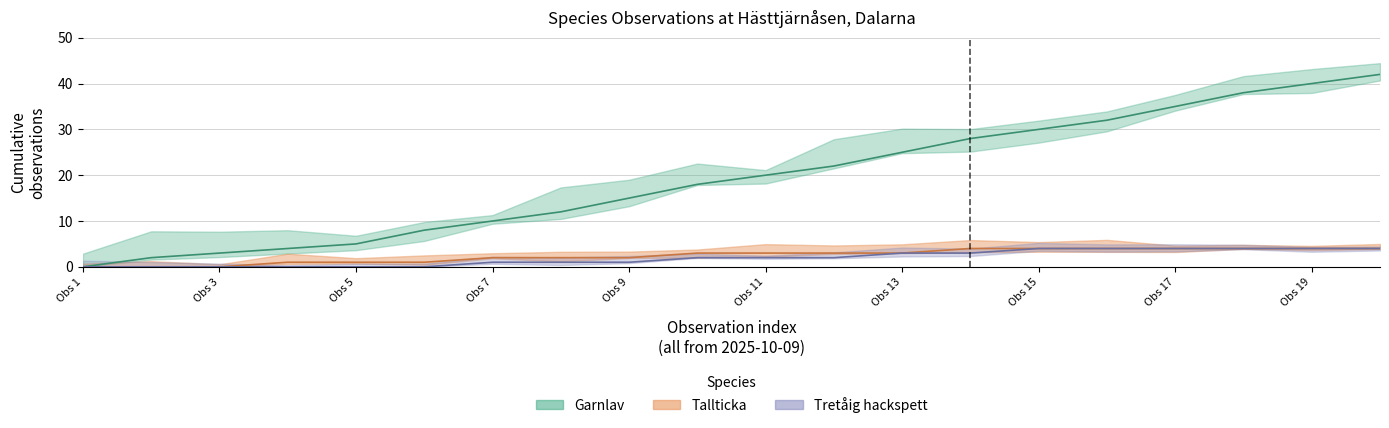

Which series has the widest spread of values?

Garnlav